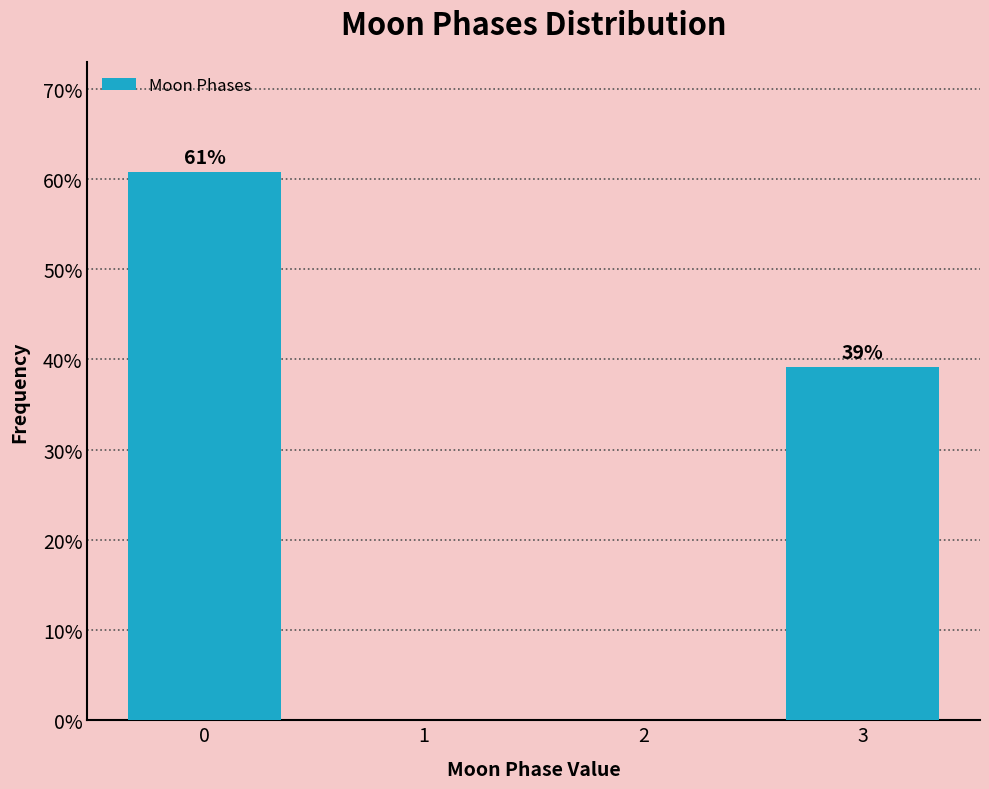

What is the greatest value displayed?

60.8